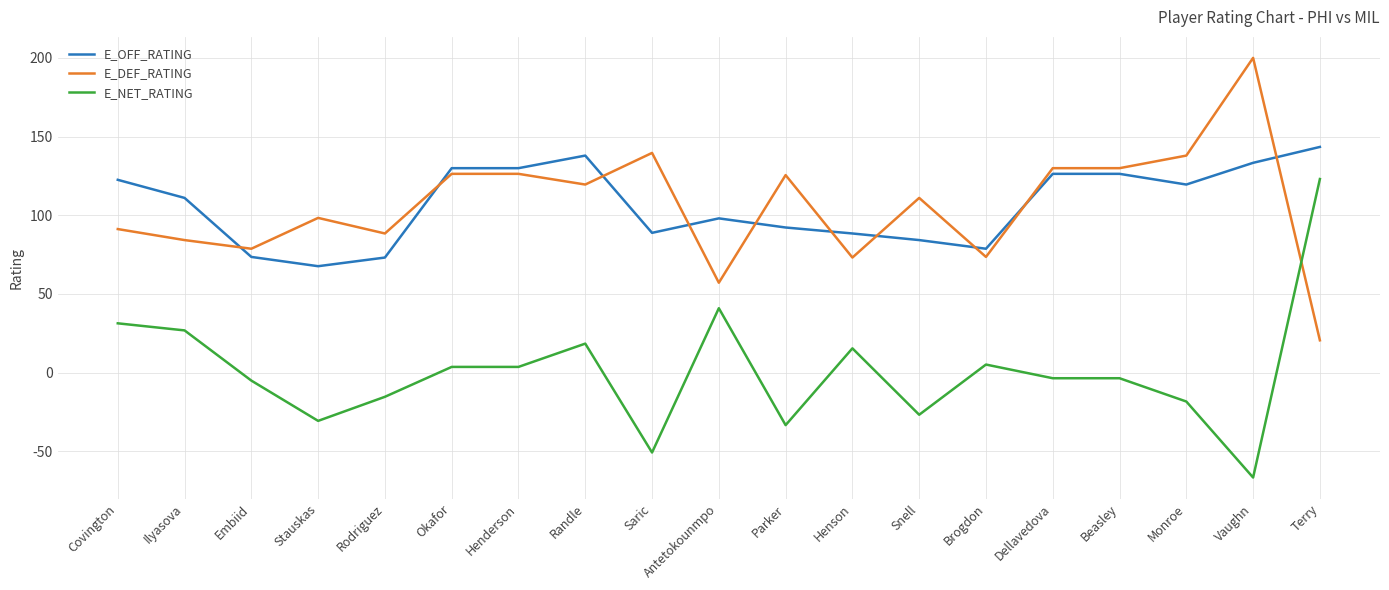

What is the difference between the maximum and minimum values in the E_DEF_RATING series?

179.5